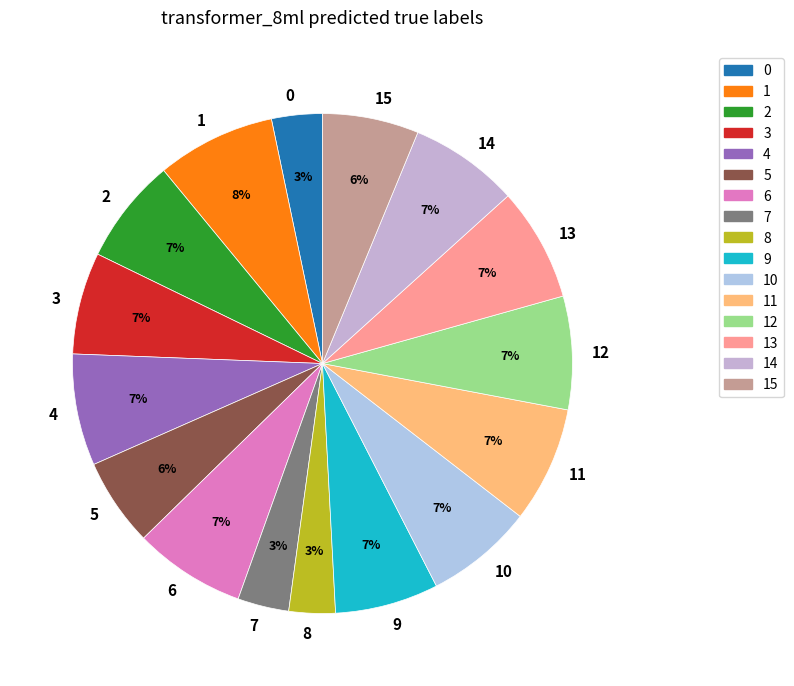

Between 15 and 7, which is larger?

15